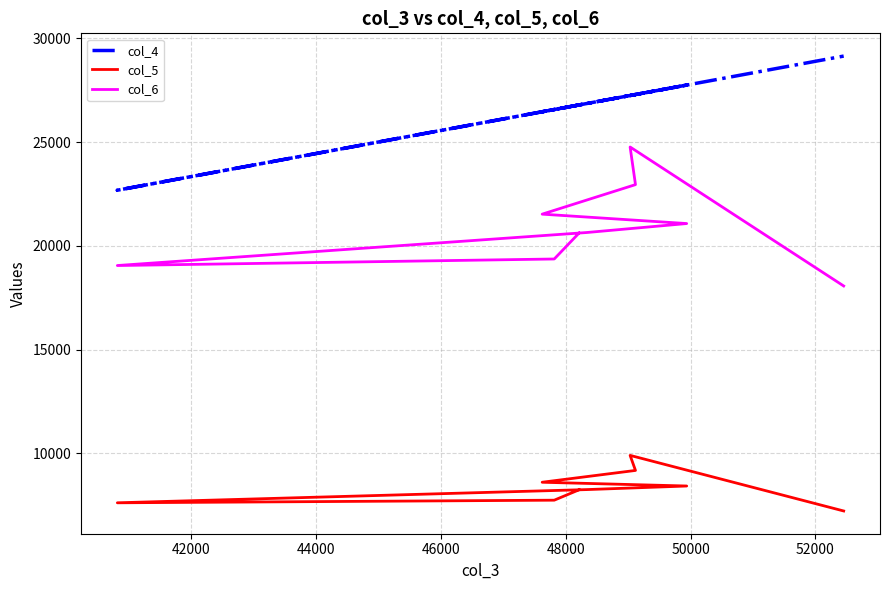

Where does the col_6 series first go above 20640?

48000